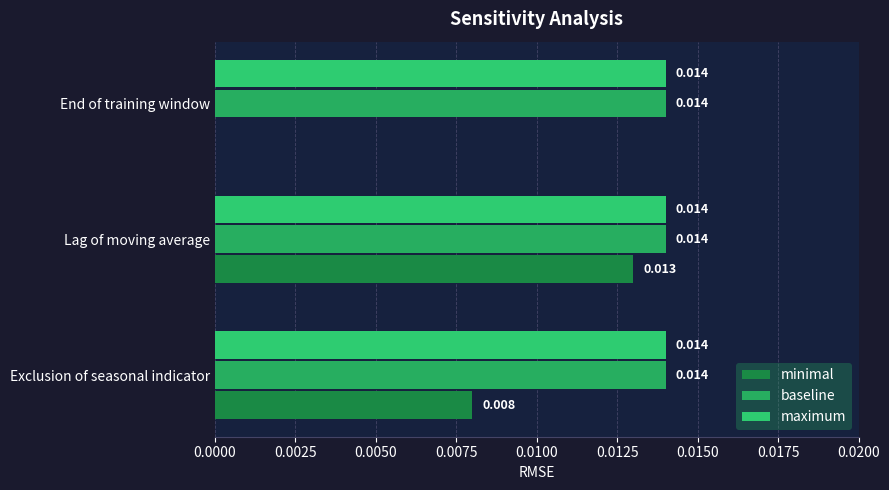

How many categories are shown in the chart?

3